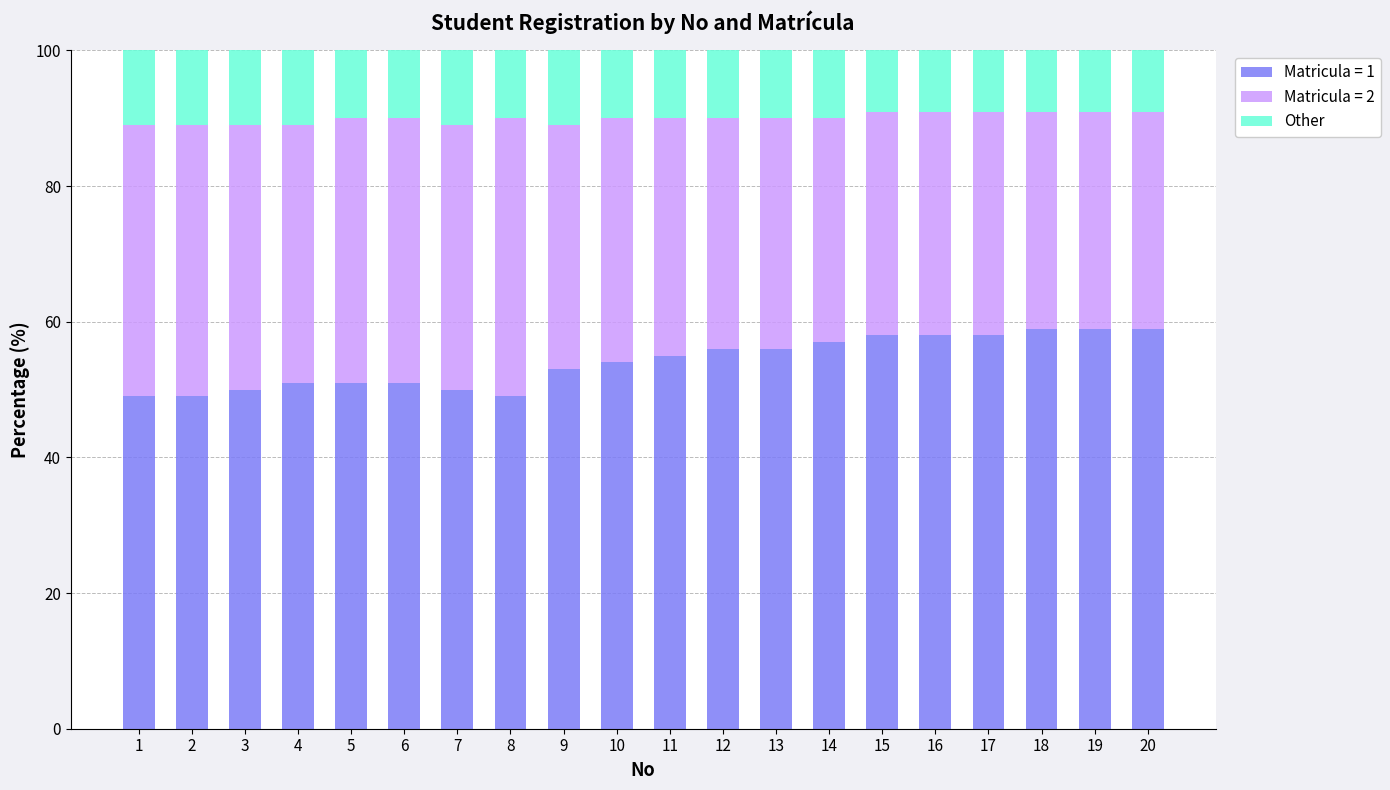

The value of Matricula = 1 at 11 is 55. True or false?

True